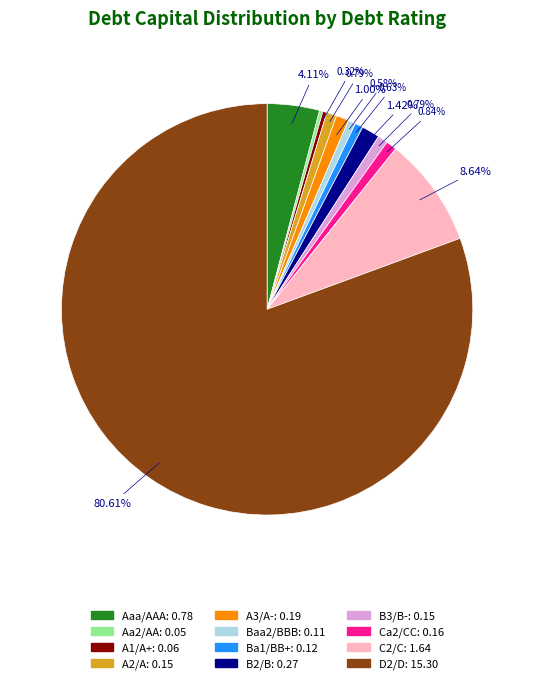

Which category accounts for the majority?

D2/D